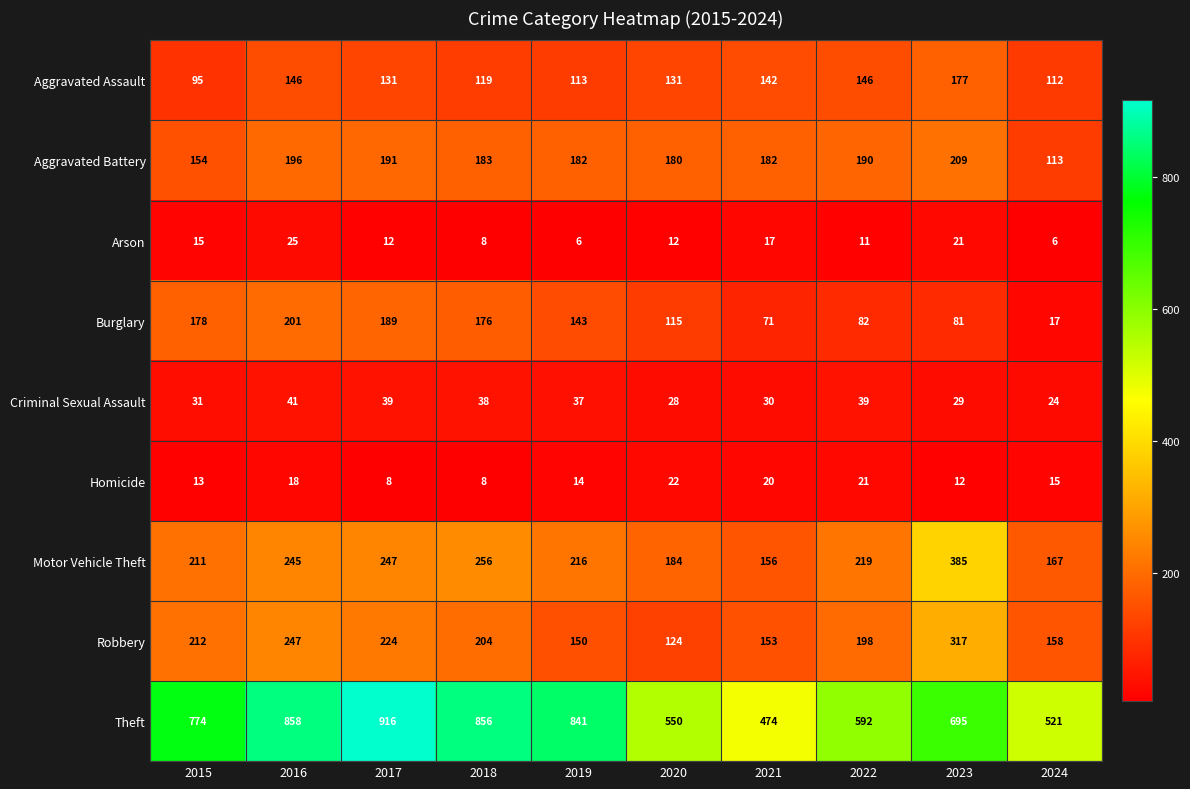

Where is Homicide nearest to the value 15?

2024